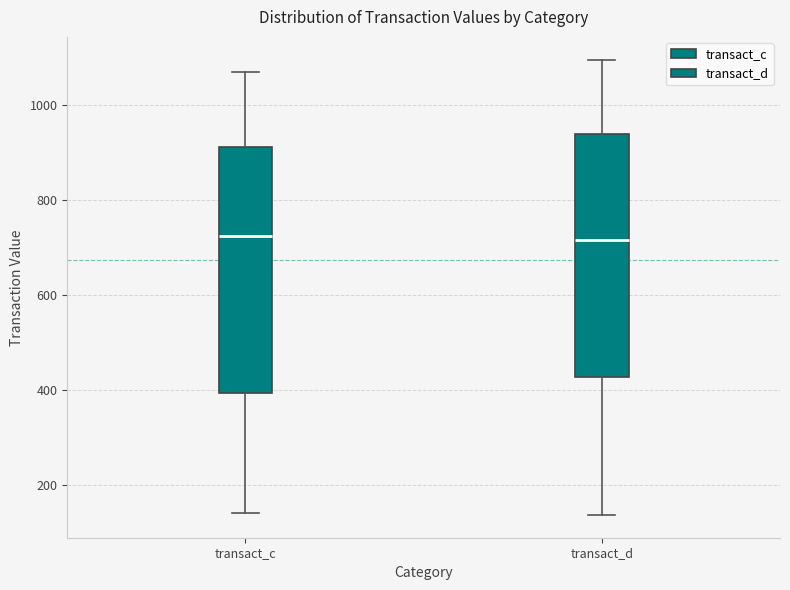

Reading left to right, transcribe this box plot: for each box, give where its median line is, the range the box spans, and where its two whiskers end, as read against the y-axis. The values are not printed on the chart, so give them approximately, as read against the axis.

transact_c: median 720, box 400 to 920, whiskers 140 to 1060
transact_d: median 720, box 420 to 940, whiskers 140 to 1100